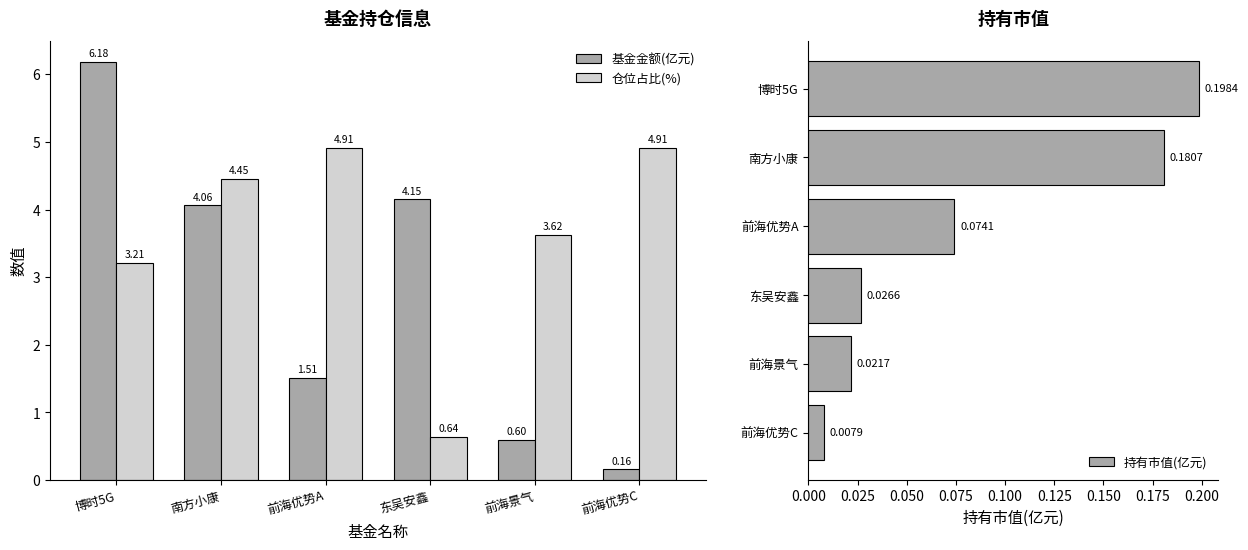

What is the total value across all series at 博时5G?

9.6